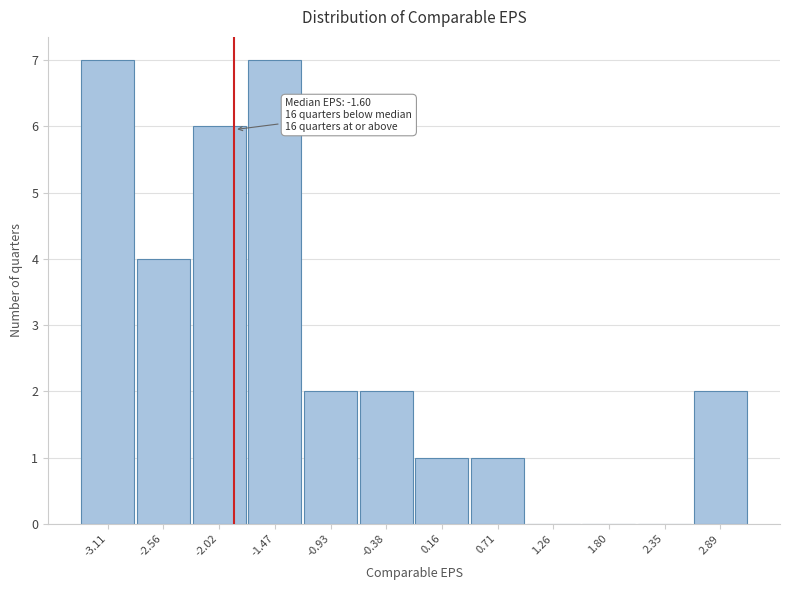

Reading left to right, list all the values displayed in this chart.

-3.11=7	-2.56=4	-2.02=6	-1.47=7	-0.93=2	-0.38=2	0.16=1	0.71=1	1.26=0	1.80=0	2.35=0	2.89=2